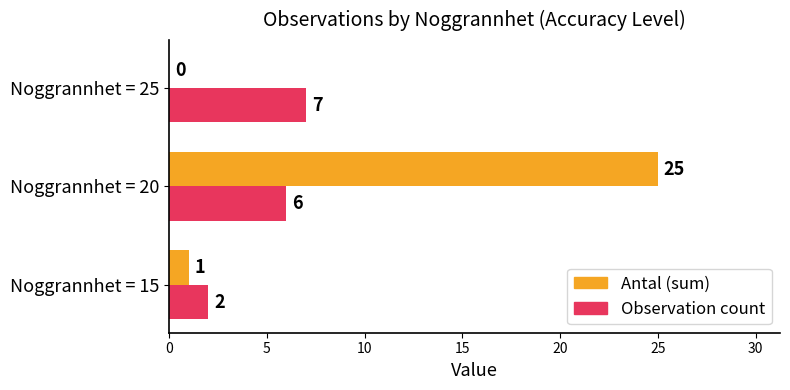

How many positive values does the Antal (sum) series have?

2